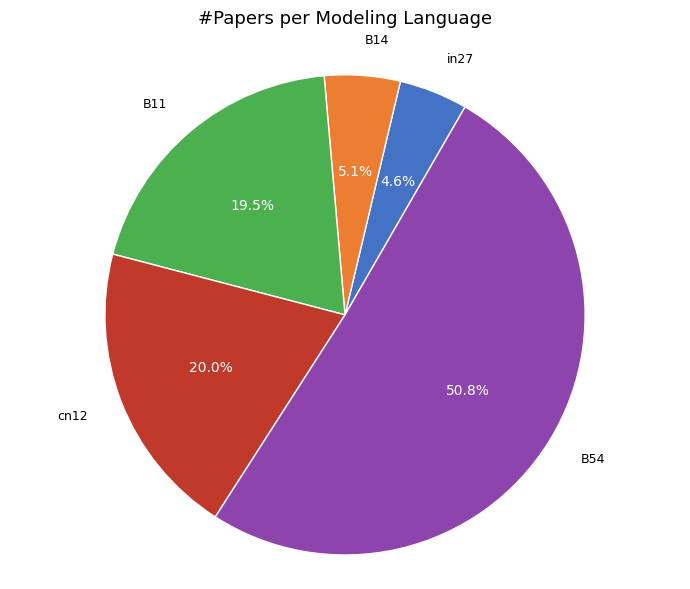

Is there any slice that represents more than half of the pie?

Yes